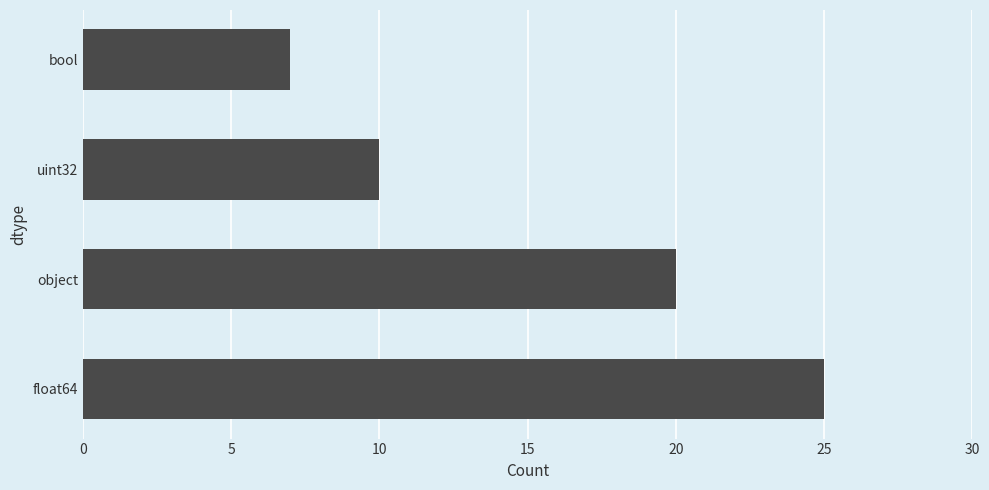

What is the difference between the maximum and minimum values?

18